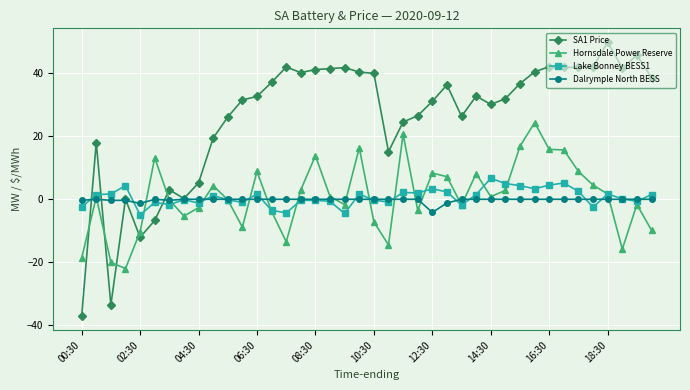

Which series has the widest spread of values?

SA1 Price